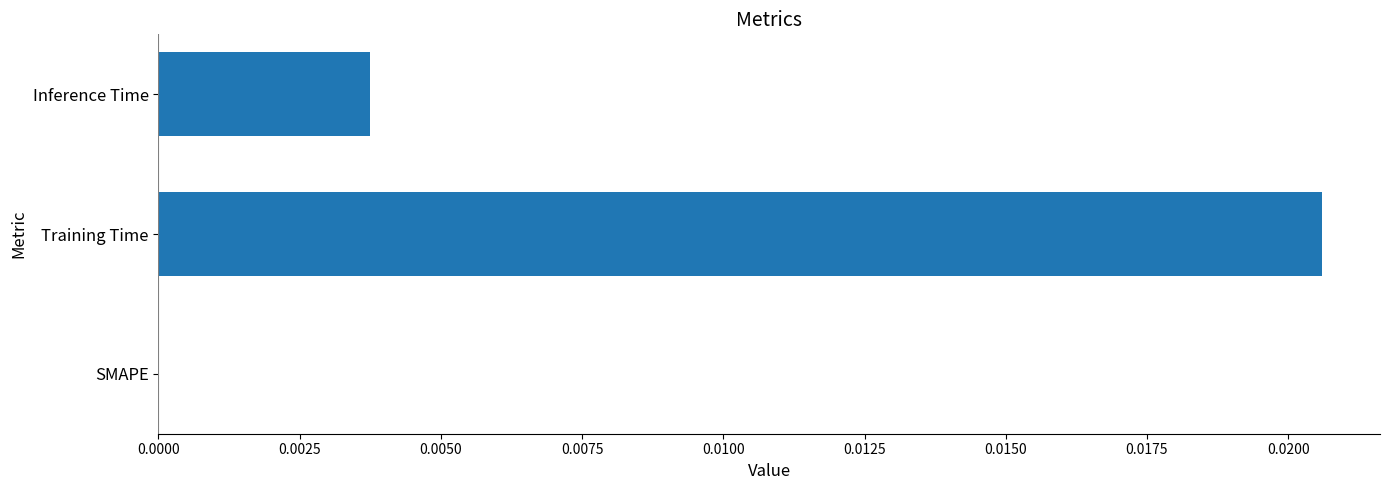

The value at Training Time is 0.0. True or false?

True